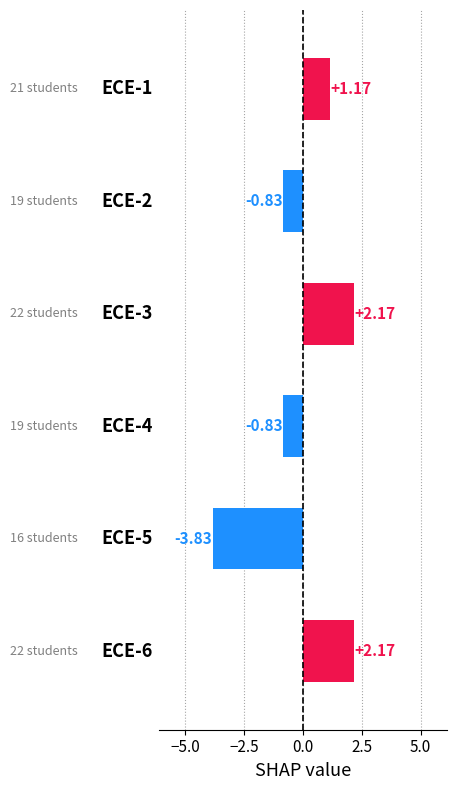

Count the number of values greater than 1.

3